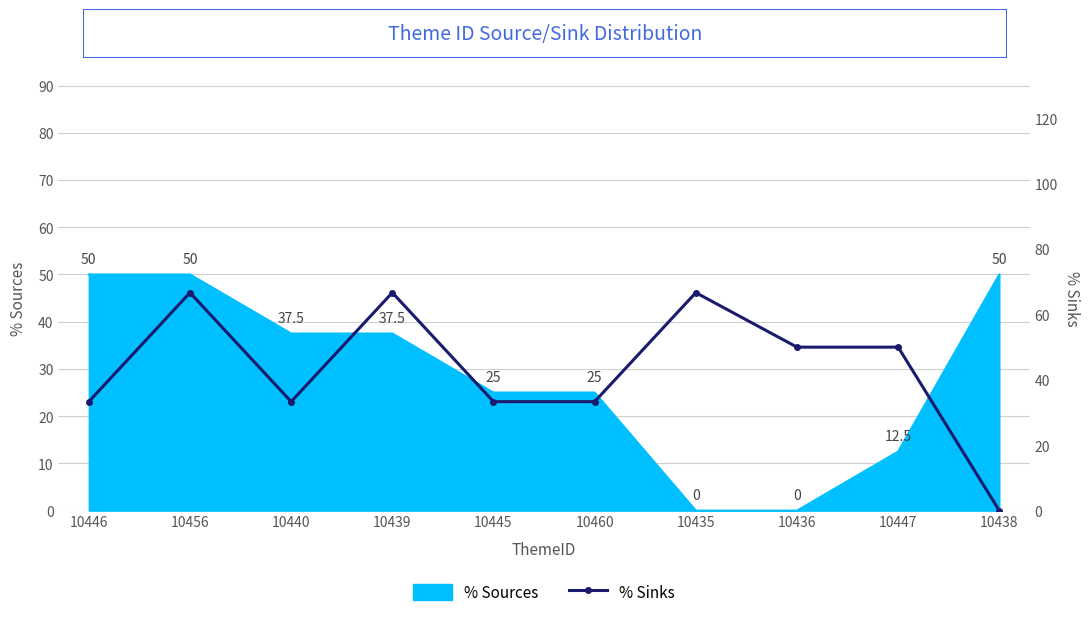

True or false: % Sources has a value of 37.5 at 10439.

True